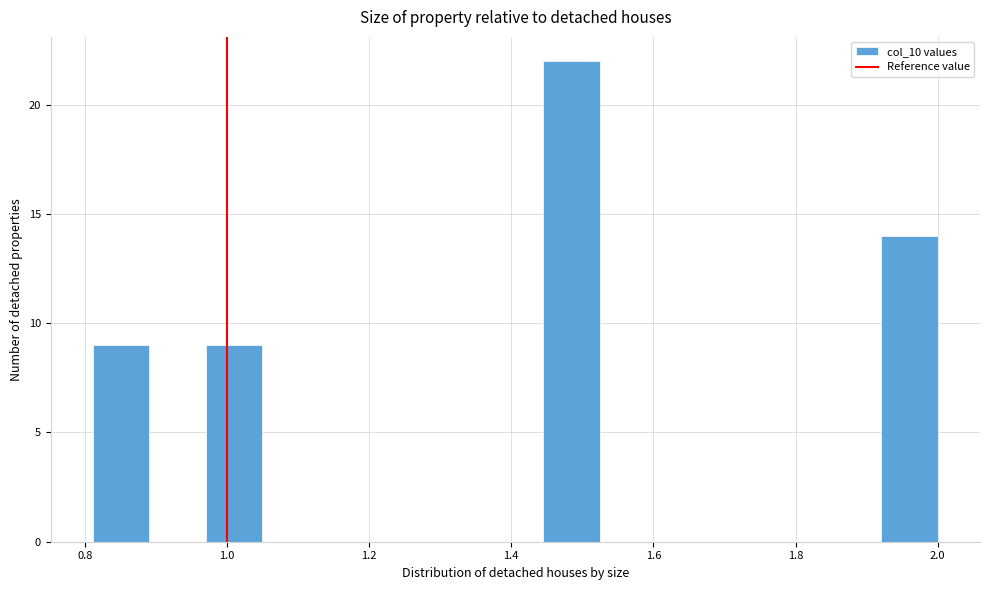

Read against the x-axis, roughly where is the centre of the tallest bar?

1.48